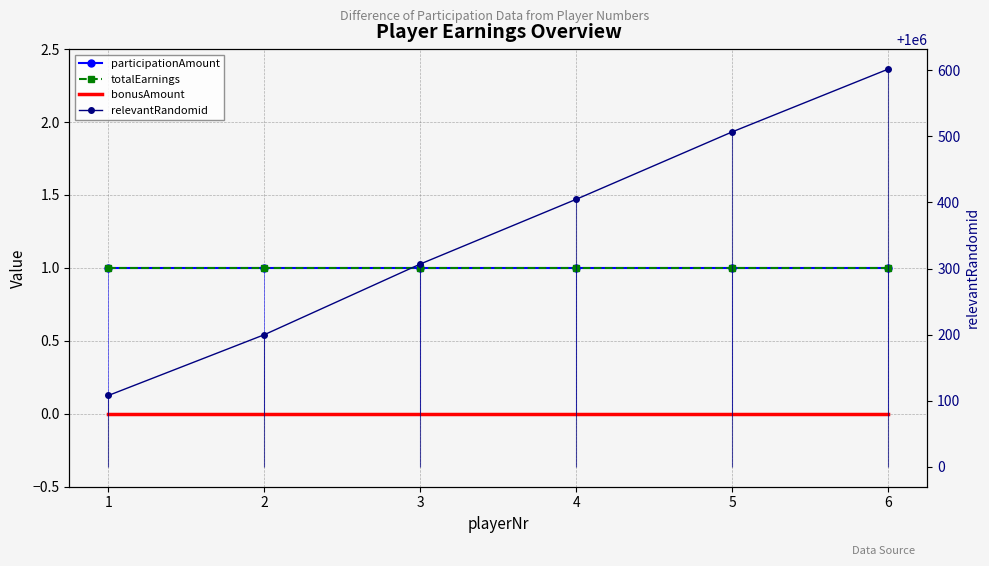

Between 5 and 6, which series saw the biggest shift?

relevantRandomid